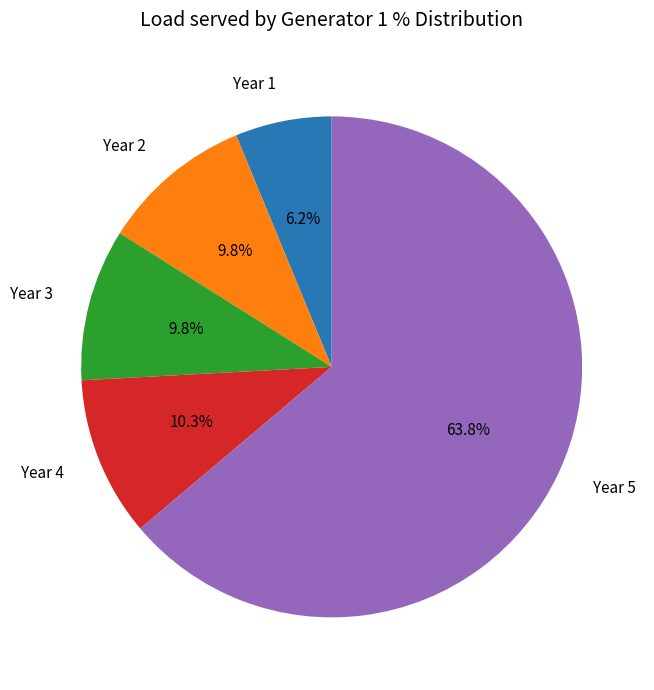

How much of the chart is everything except Year 4?

89.7%